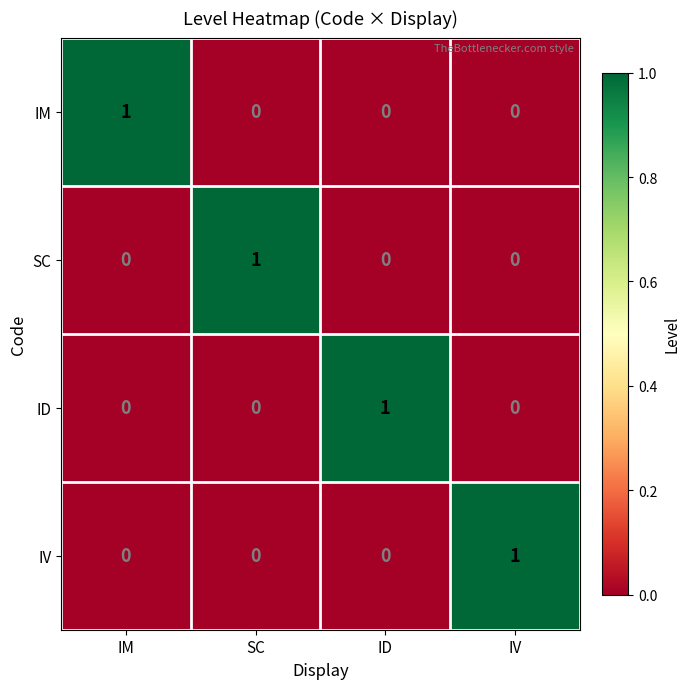

What is the difference between the highest and lowest values at IV?

1